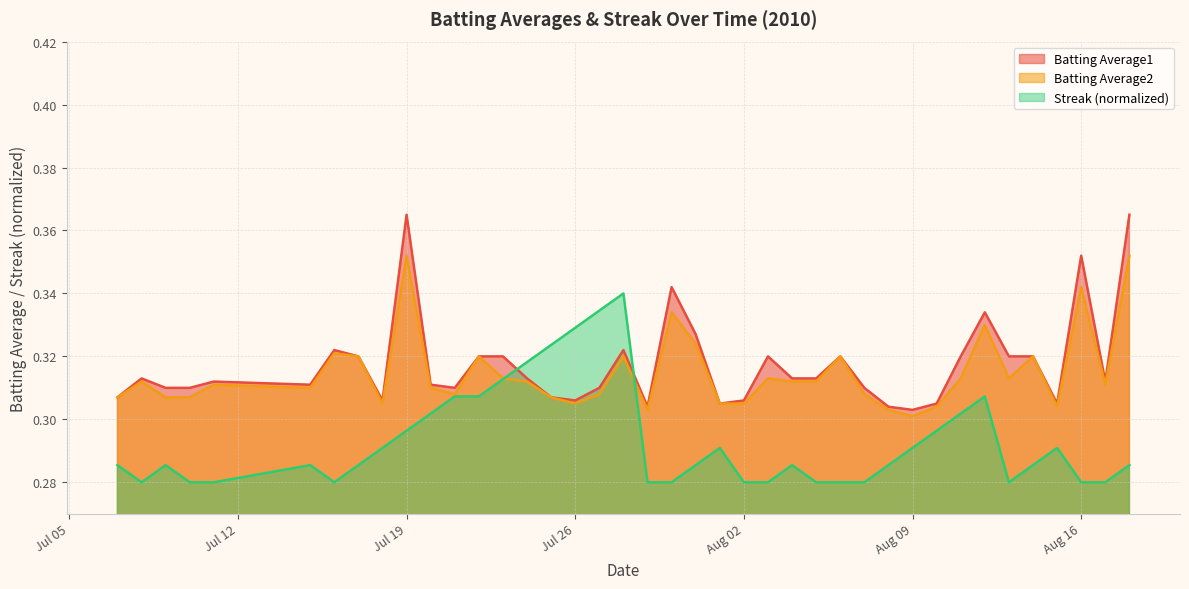

The value of Streak at 2010-08-17 is 0.1. True or false?

False